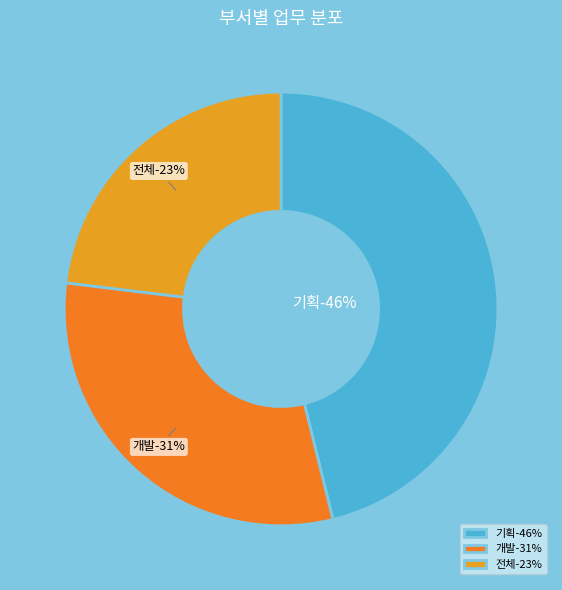

Is there any slice that represents more than half of the pie?

No